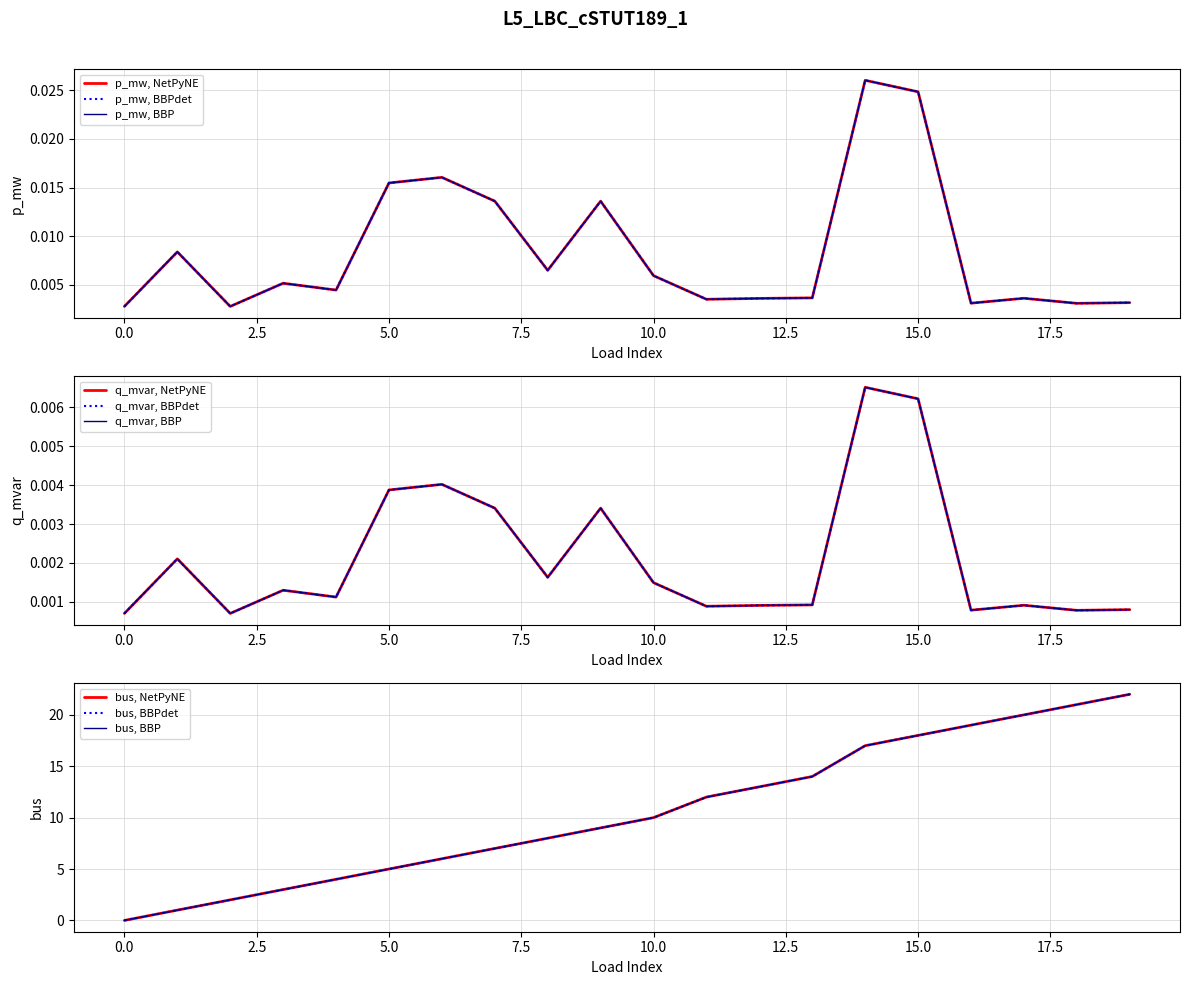

Which series has the widest spread of values?

bus